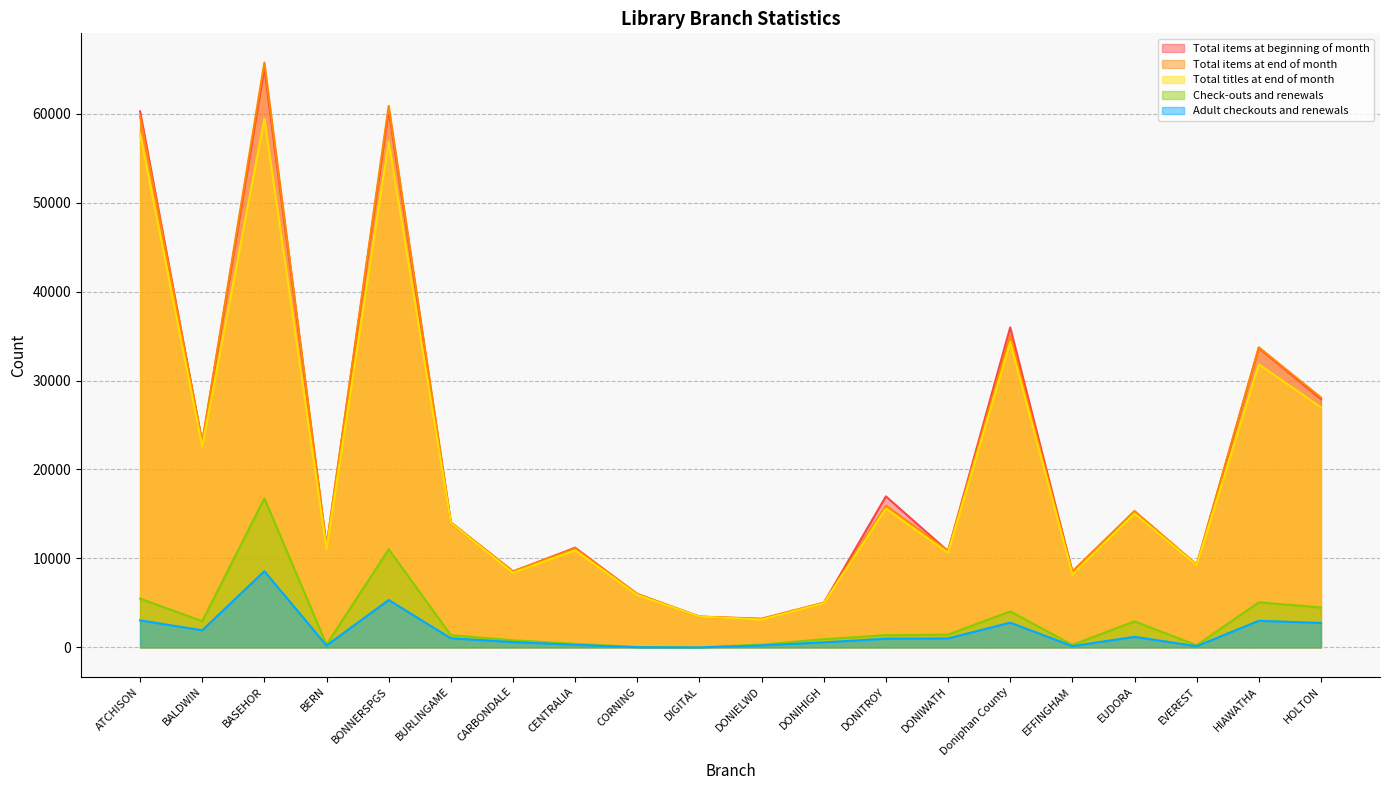

List the labels in order of Total items at beginning of month value, smallest first.

DONIELWD, DIGITAL, DONIHIGH, CORNING, EFFINGHAM, CARBONDALE, EVEREST, DONIWATH, CENTRALIA, BERN, BURLINGAME, EUDORA, DONITROY, BALDWIN, HOLTON, HIAWATHA, Doniphan County, ATCHISON, BONNERSPGS, BASEHOR